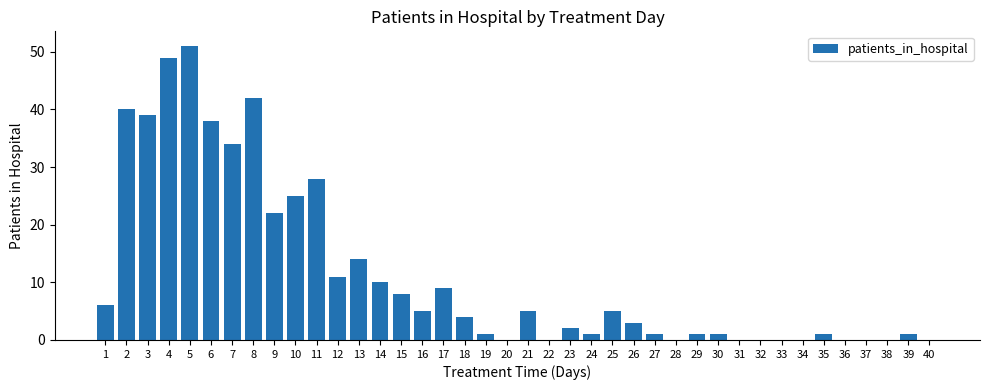

What is the change in value from 3 to 25?

-34